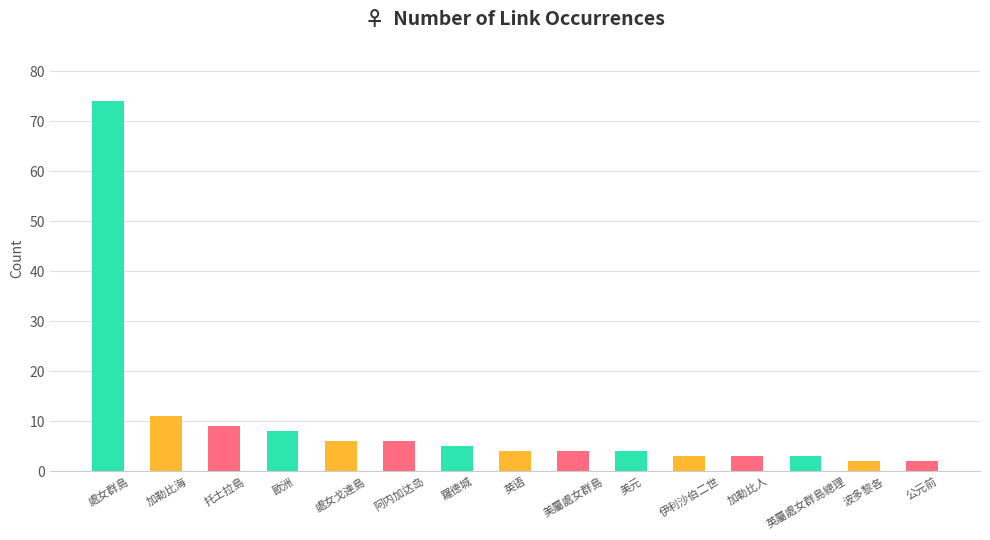

What is the greatest value displayed?

74